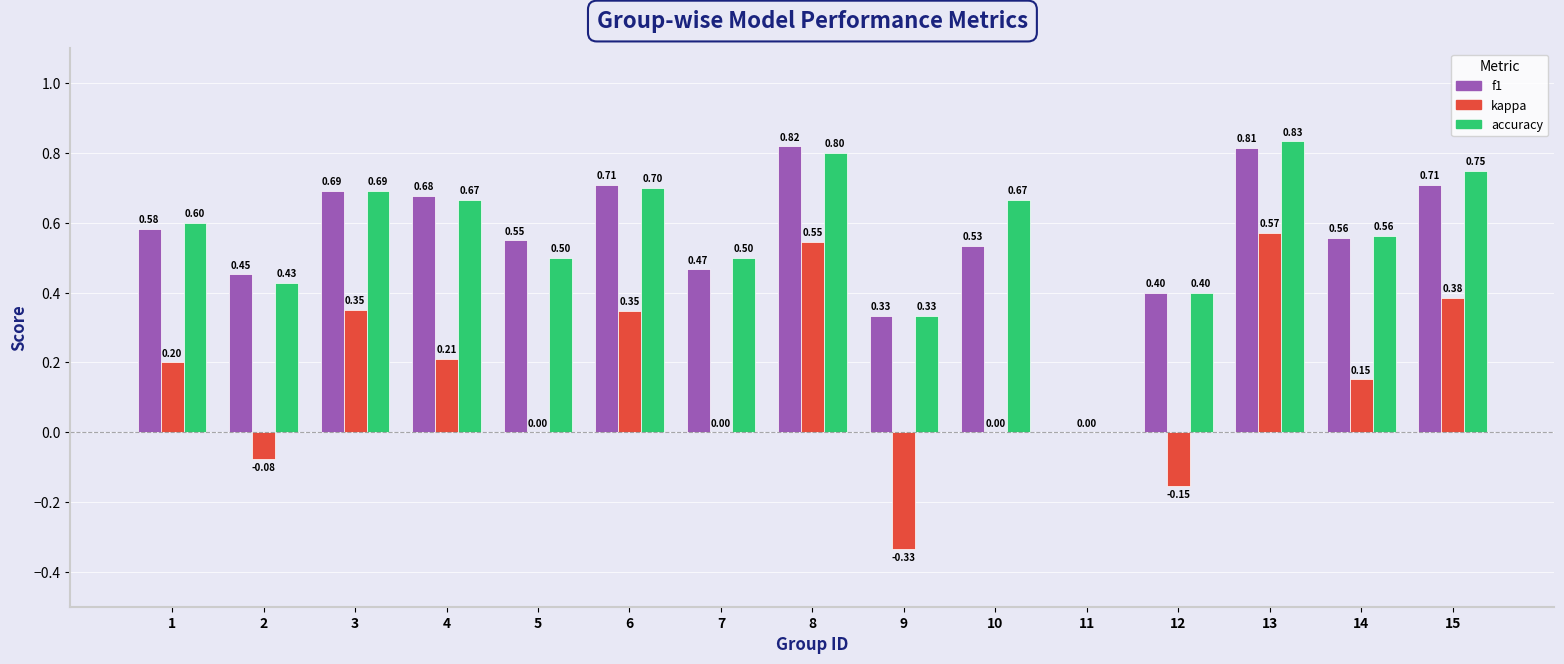

Is the value of f1 at 10 greater than the value of accuracy at 4?

No